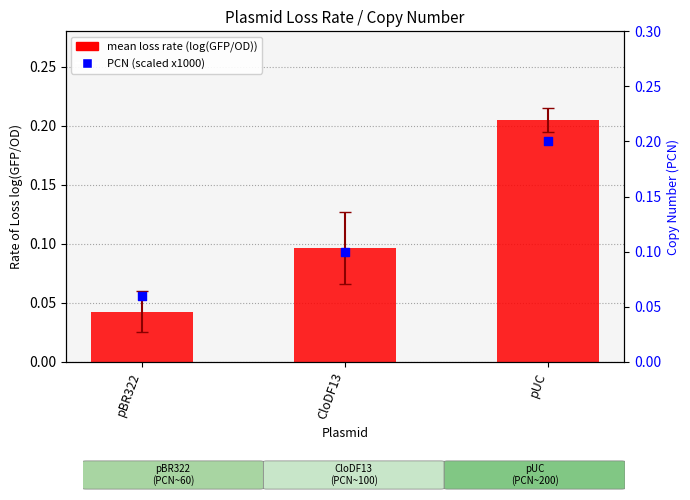

What are all the series names shown in the legend?

mean loss rate (log(GFP/OD)), PCN (scaled)